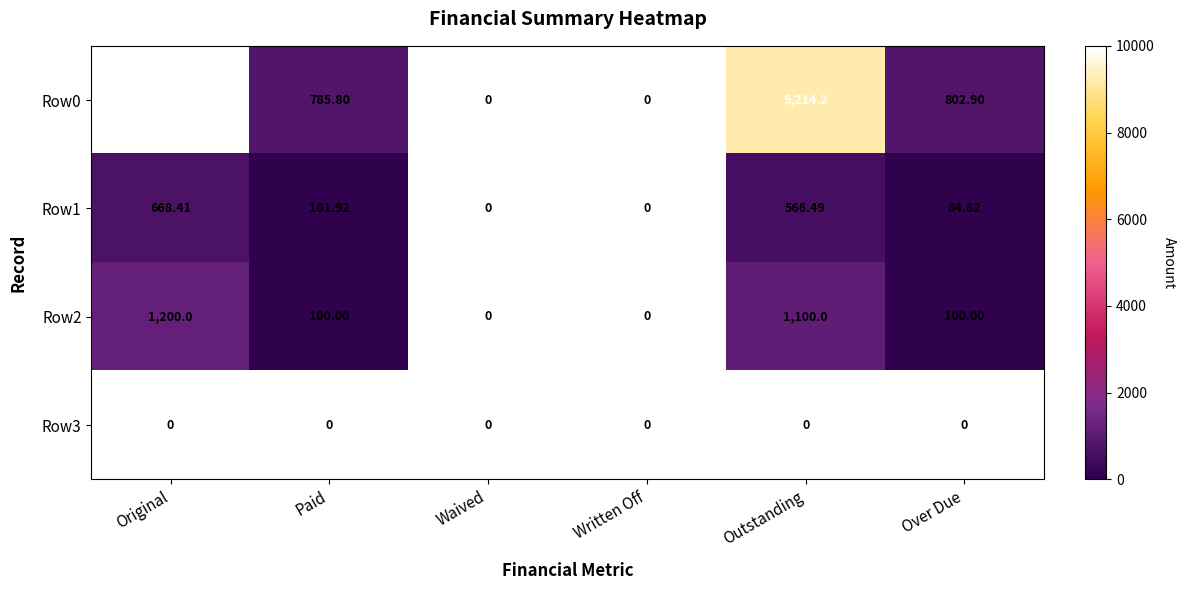

Which series has the largest total across all categories?

Row0